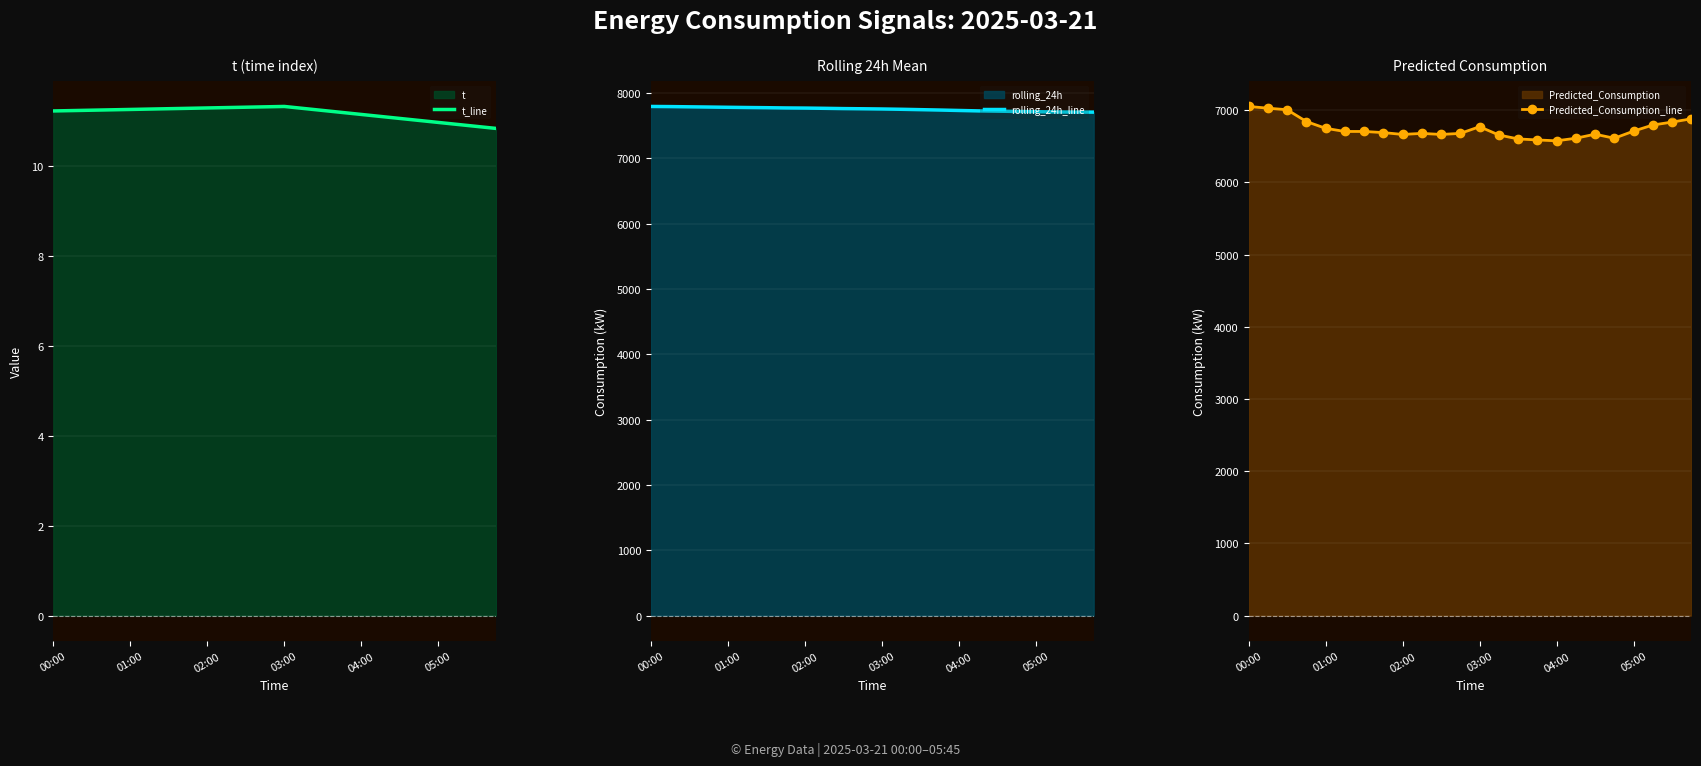

What is the sum of the Predicted_Consumption_line values at 00:00 and 23?

13934.7